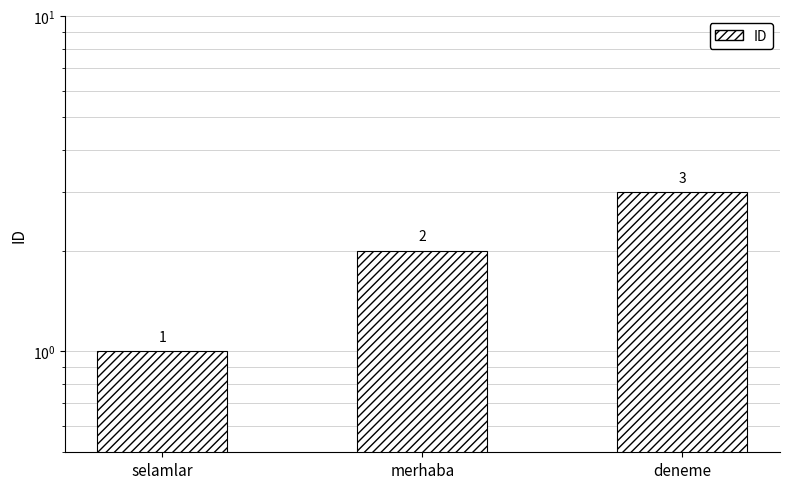

What position from the right is selamlar?

3